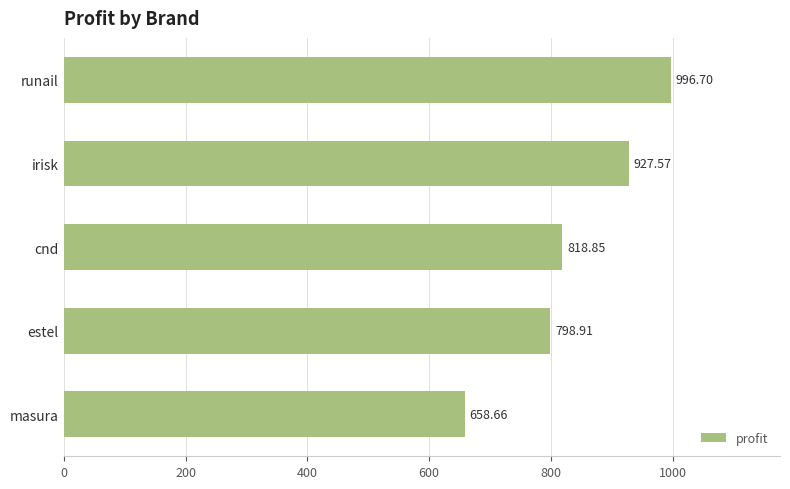

Which label corresponds to the largest value in the chart?

runail